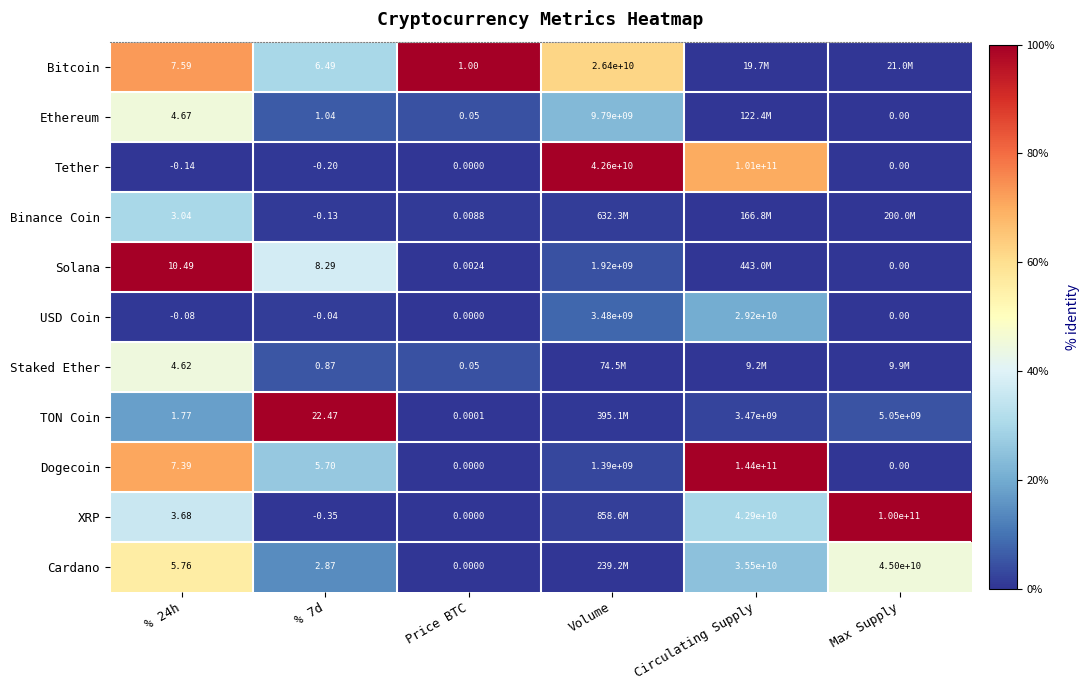

Is the value of Ethereum at Volume greater than the value of Bitcoin at % 7d?

Yes